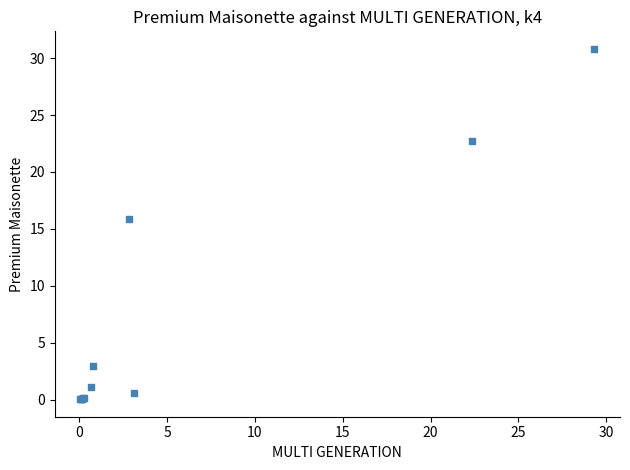

What Y value in the scatter plot is closest to 15?

15.9